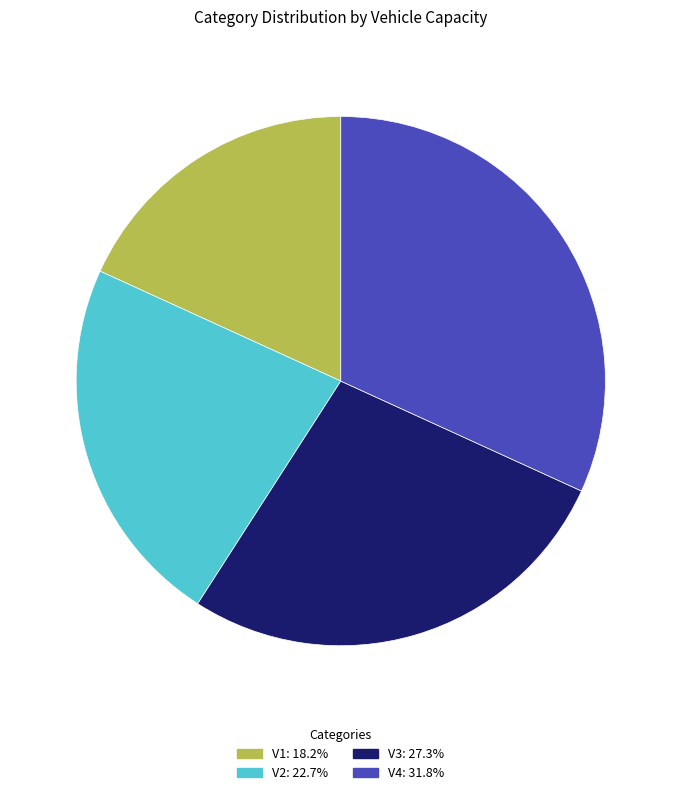

Which slice is the smallest?

V1